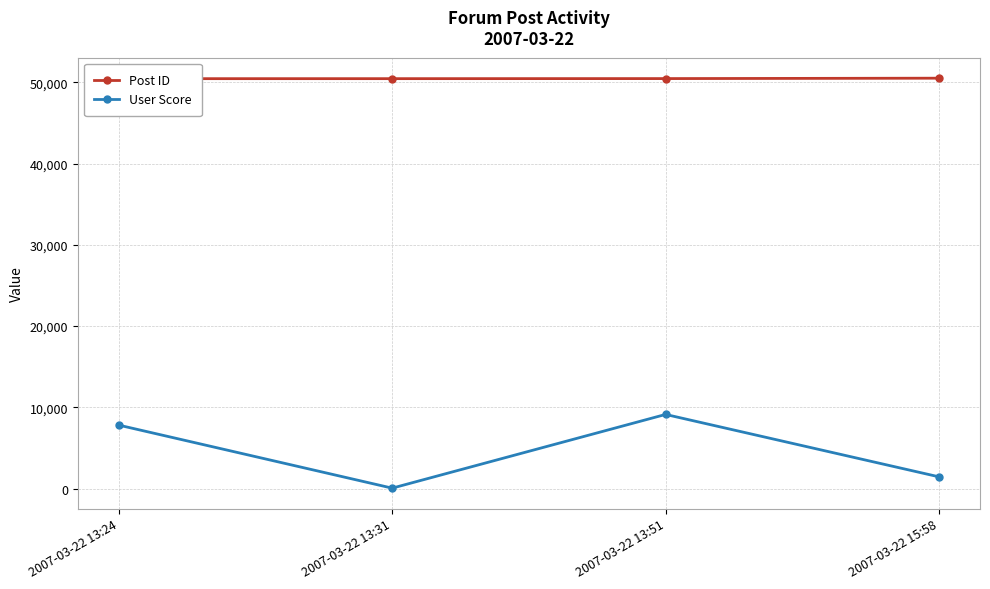

True or false: Post ID has a value of 33881 at 2007-03-22 13:24.

False